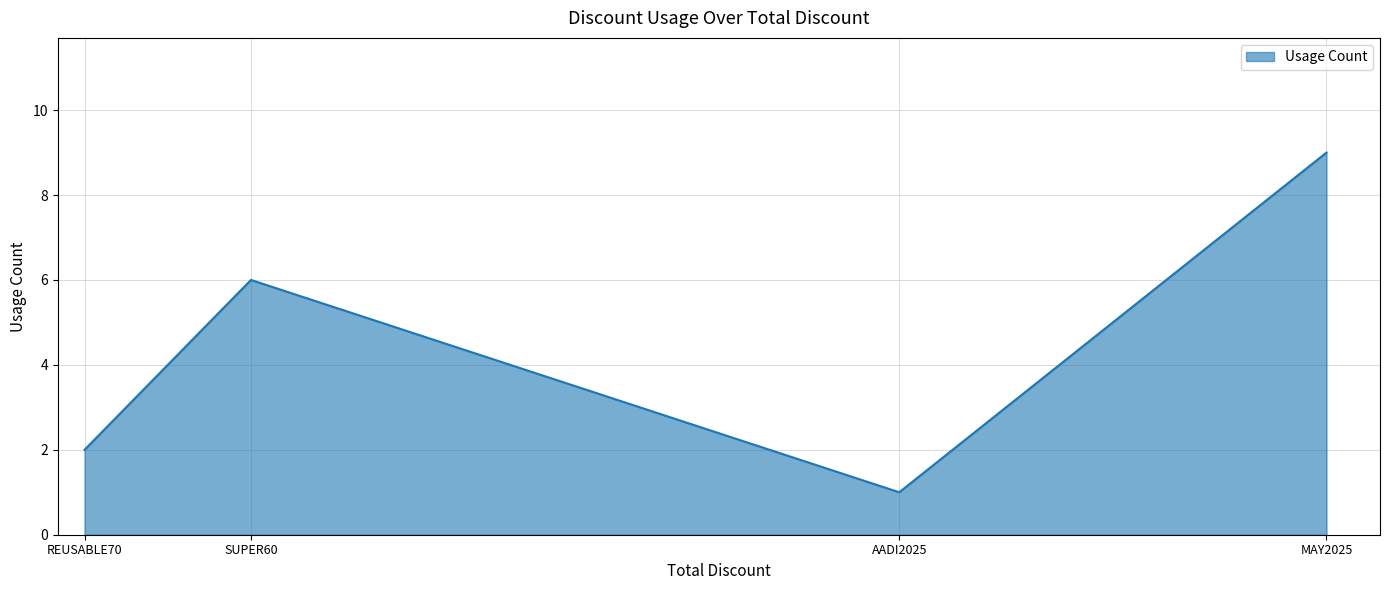

What is the difference between the second highest and second lowest values?

4